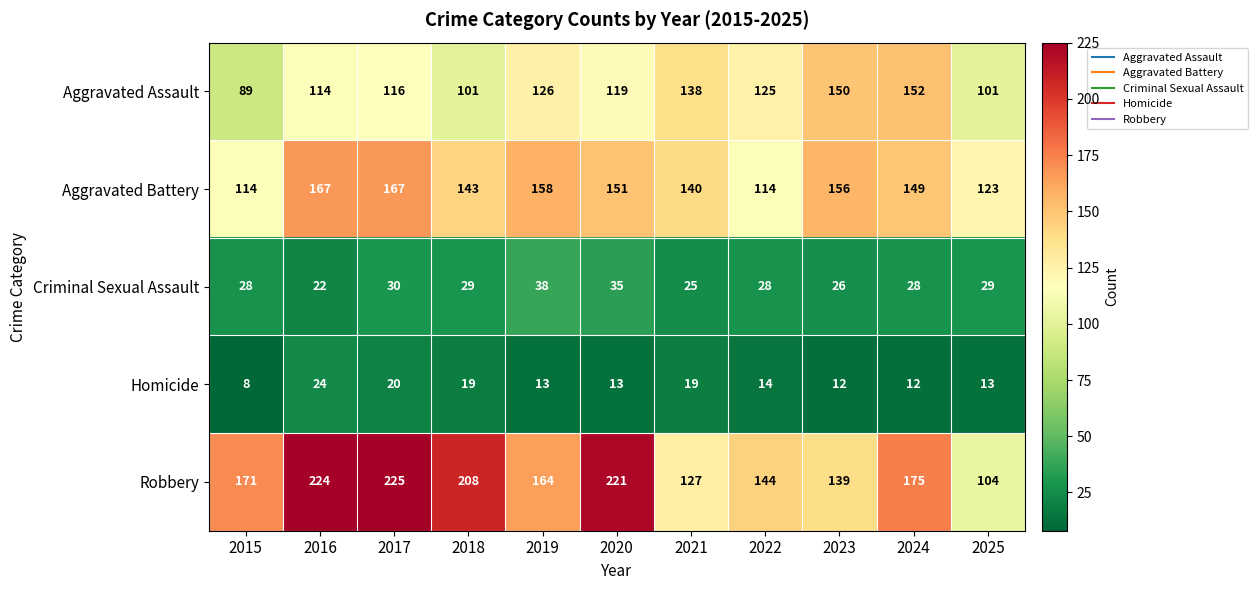

Which category has the highest value in the Aggravated Assault series?

2024